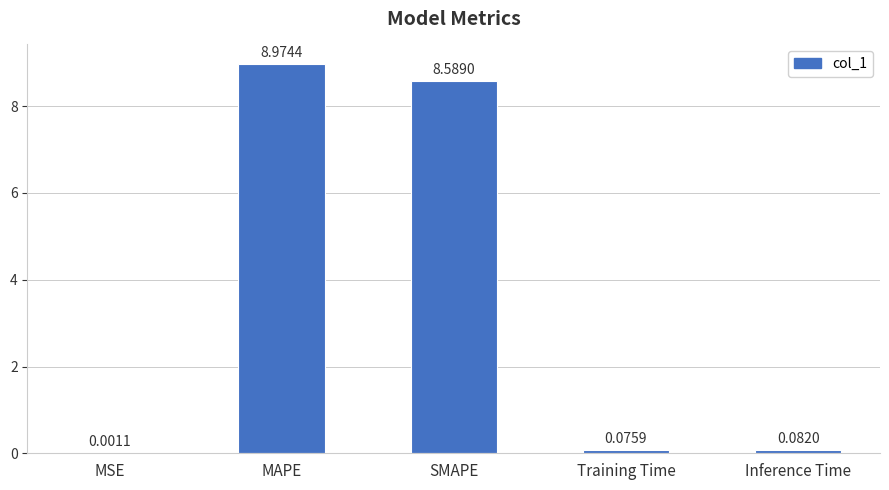

What is the change in value from SMAPE to Inference Time?

-8.5